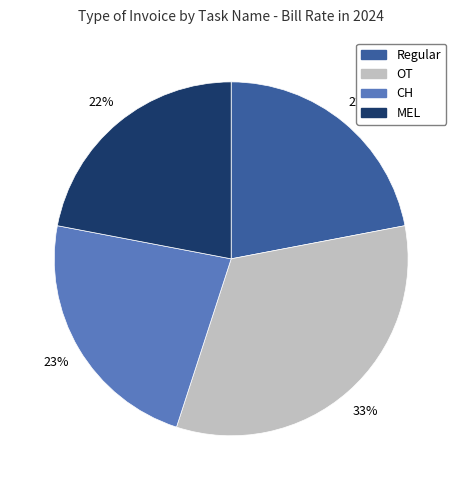

To the nearest percent, what is the combined percentage of CH and OT?

56%